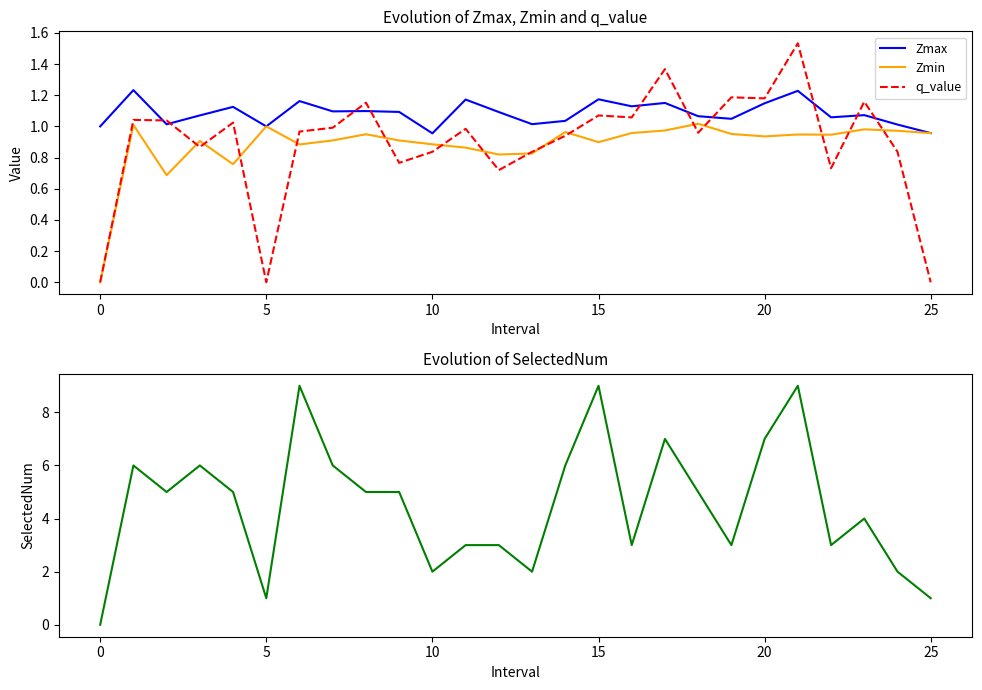

What is the total value across all series at 16?

6.1